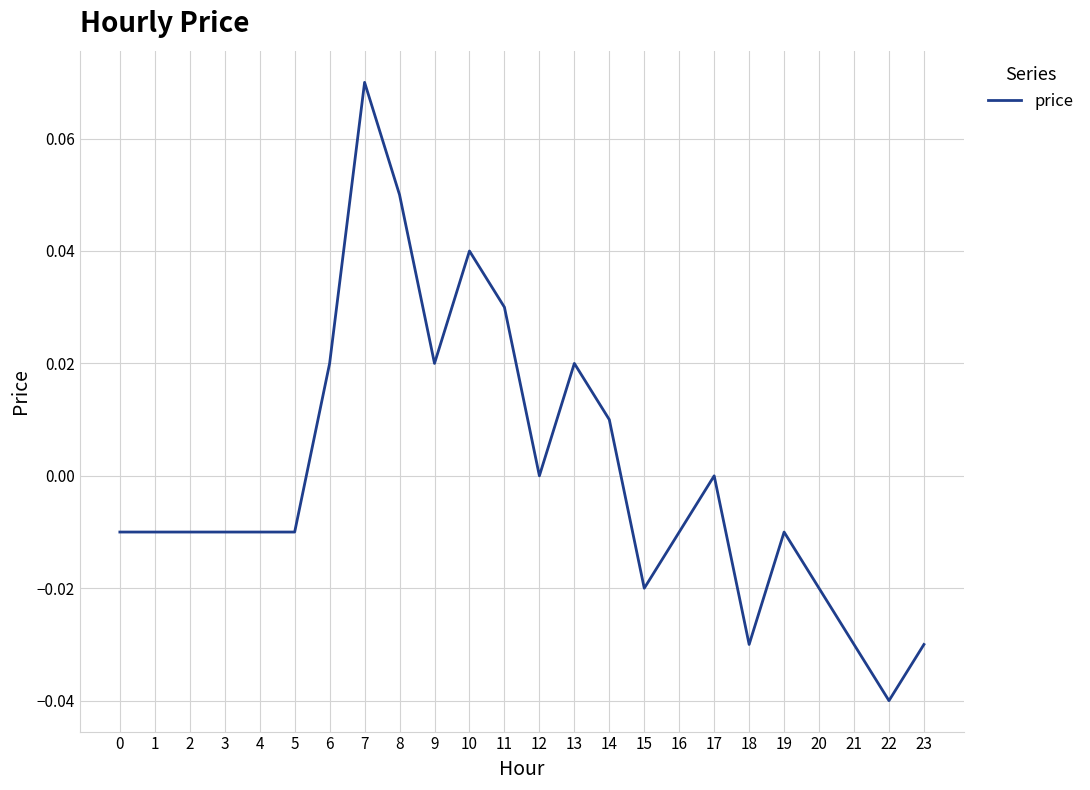

True or false: the data shows -0.0 at 0.

True